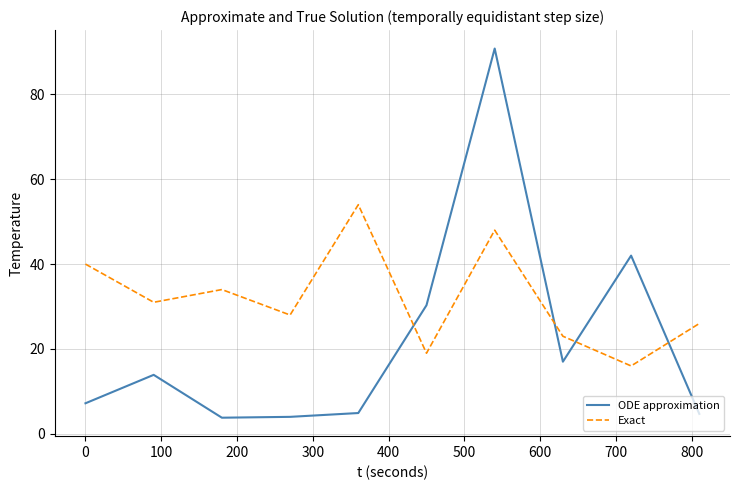

Which series has the largest total across all categories?

Exact